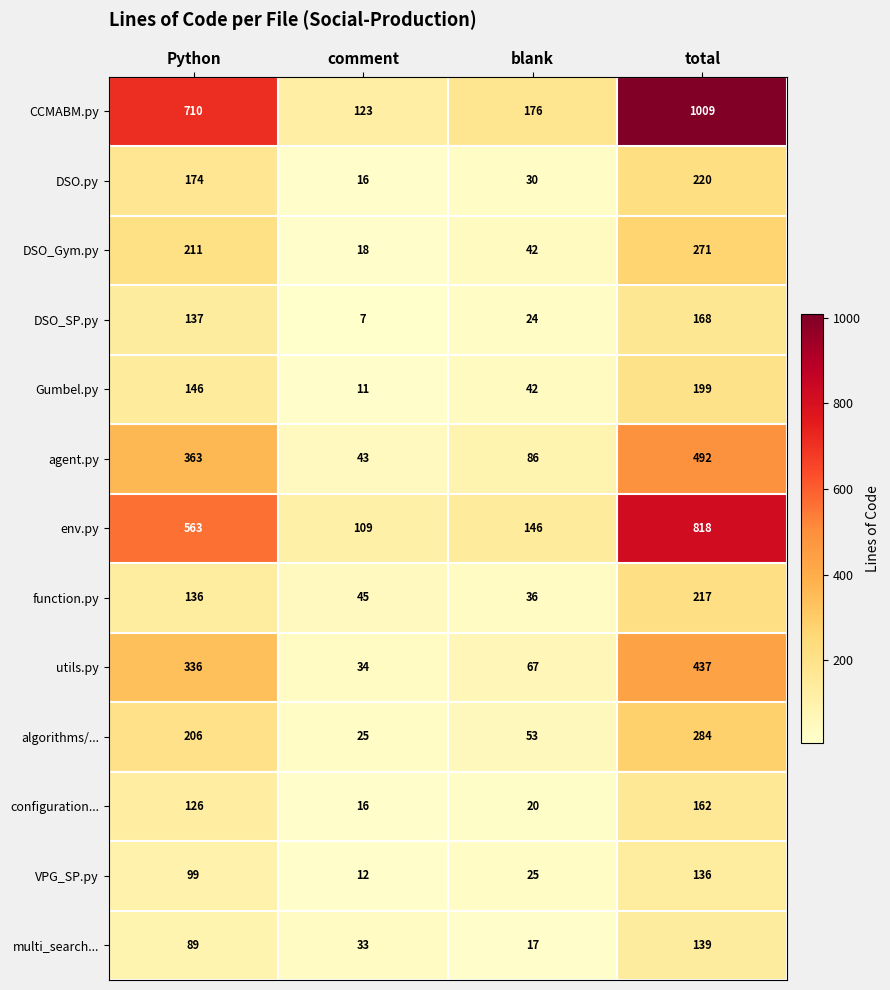

What is the spread (max minus min) of values at Python?

621